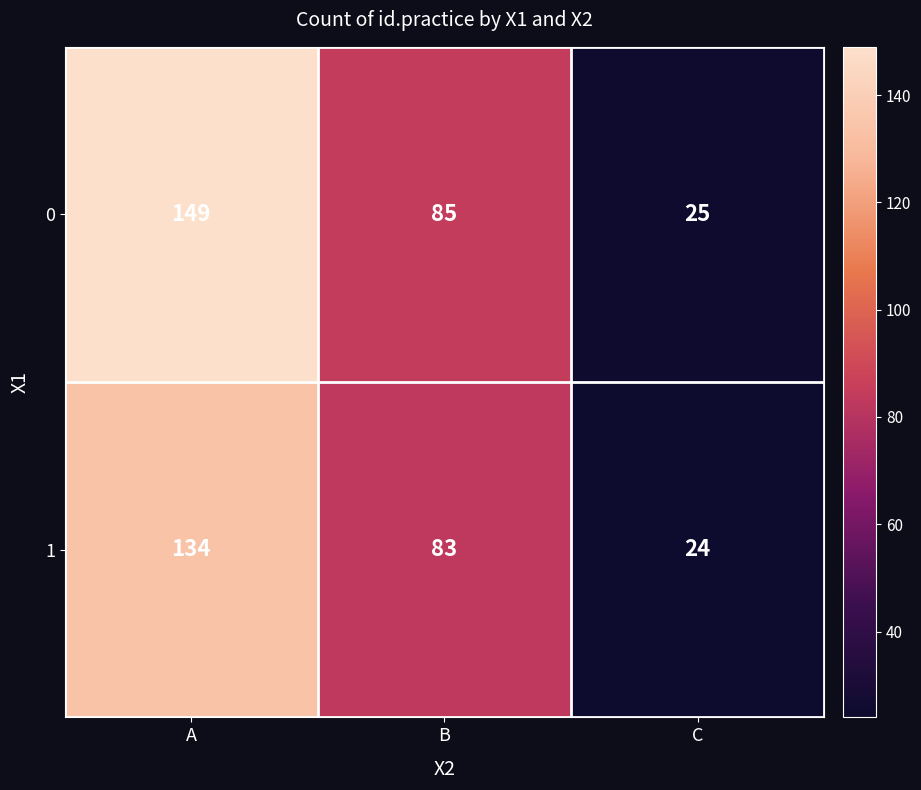

True or false: 0 has a value of 149 at A.

True